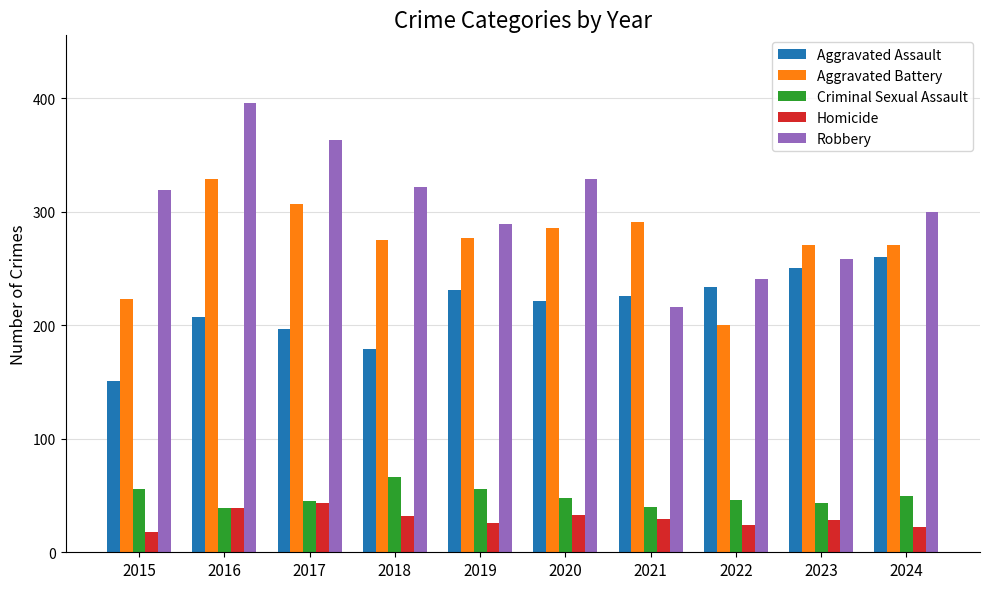

What is the difference between the highest and lowest values at 2018?

290